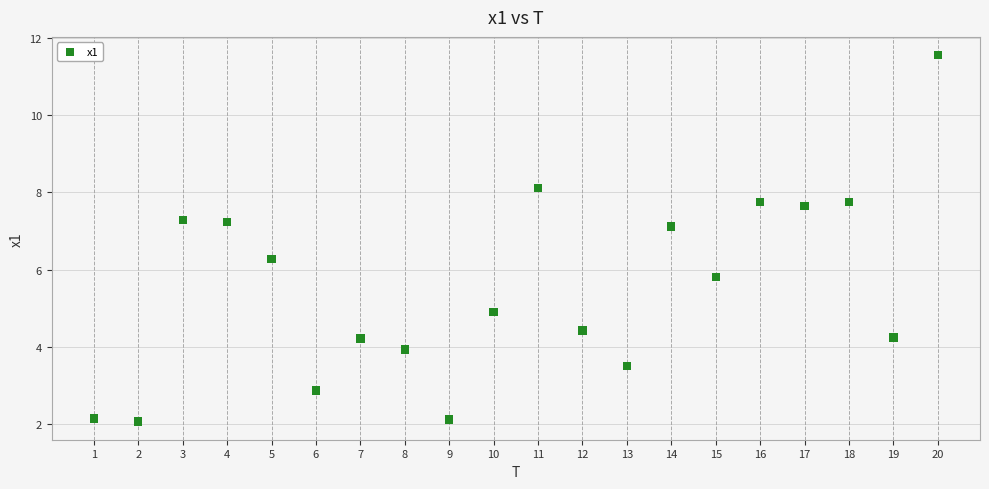

What is the range of X values (max minus min)?

19.0